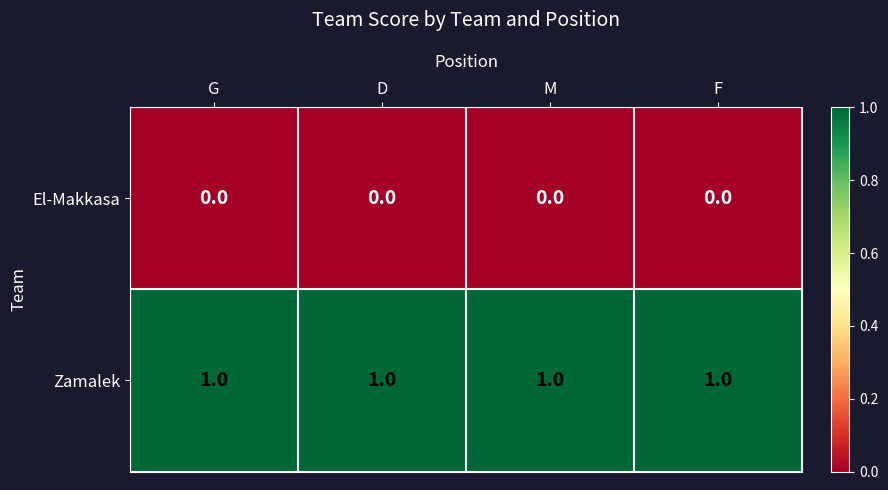

At F, list the series in order from largest to smallest.

Zamalek, El-Makkasa